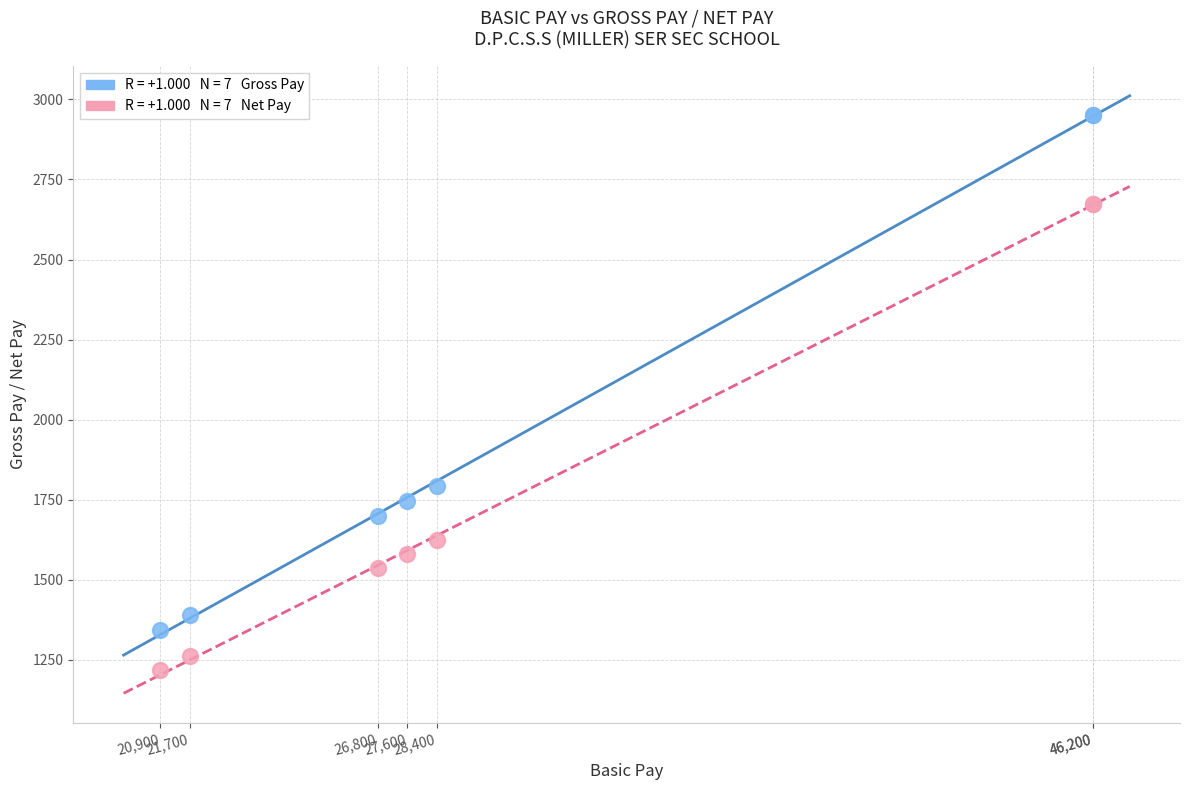

Across all series, what Y value is closest to 2085?

1794